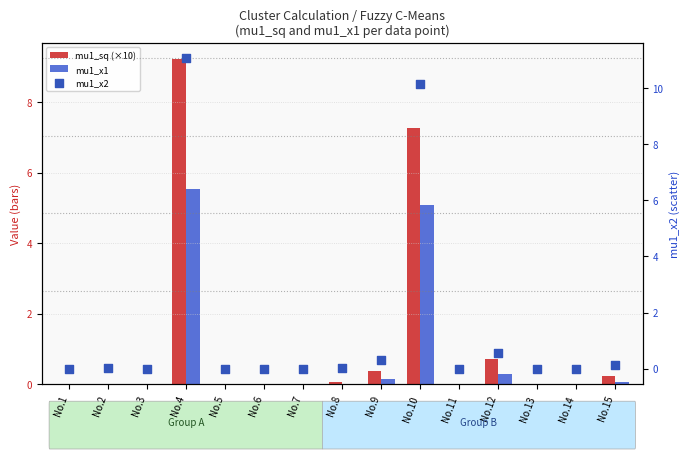

Is the value of mu1_x2 at No.2 greater than the value of mu1_x1 at No.10?

No